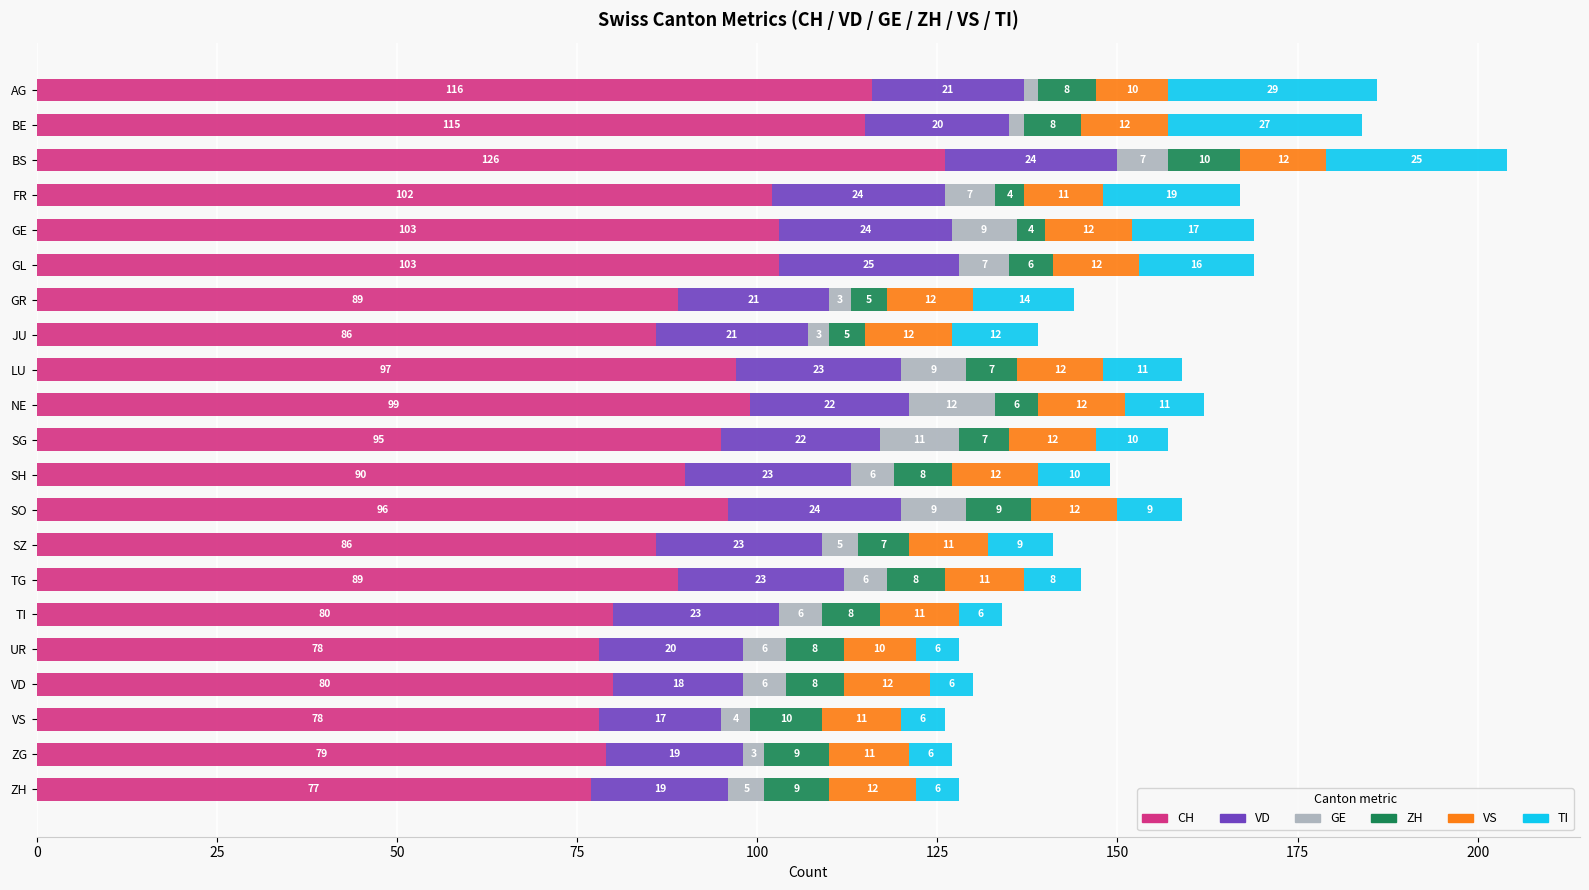

What is the maximum value for CH?

126